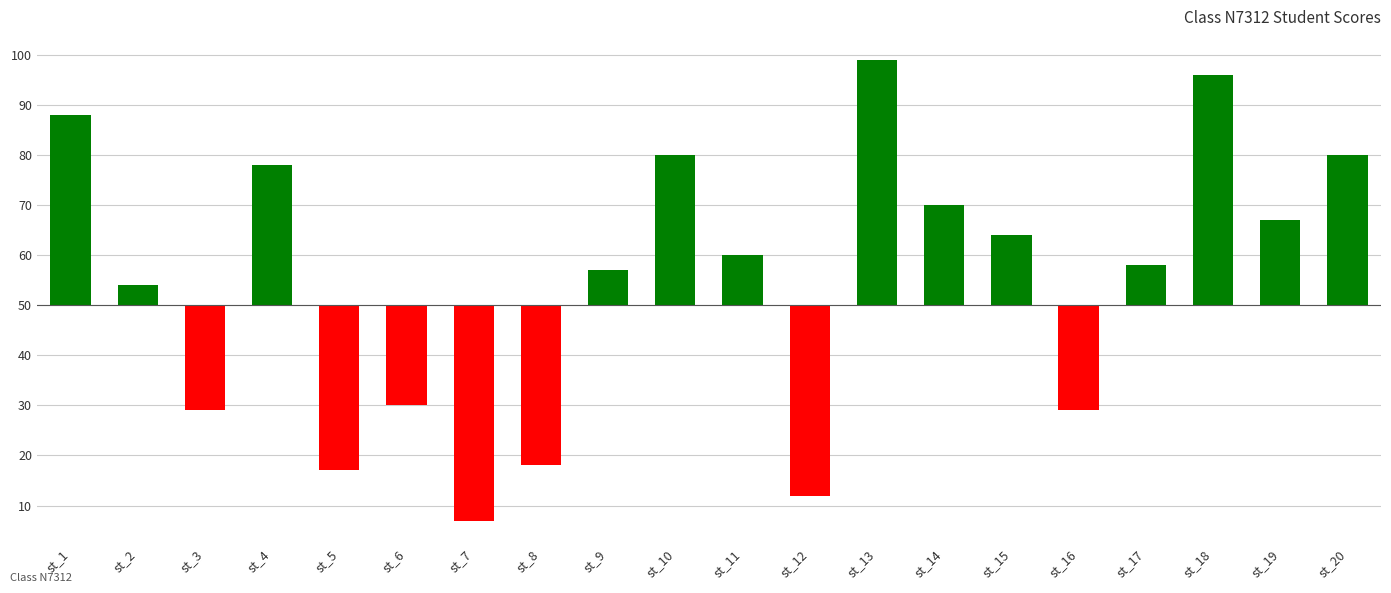

At which label does the data first exceed 10?

st_1